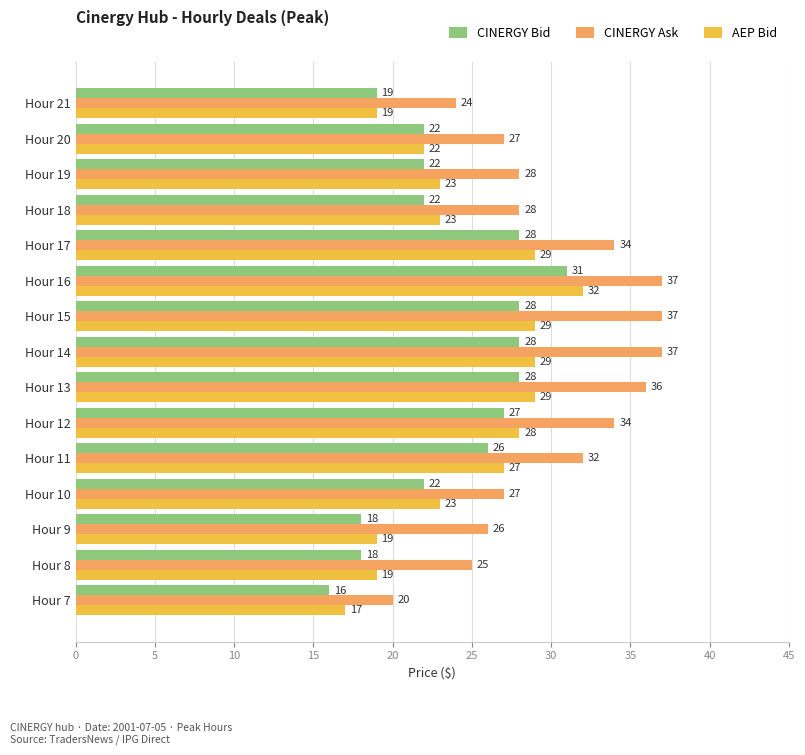

Read the CINERGY Ask value at Hour 8.

25